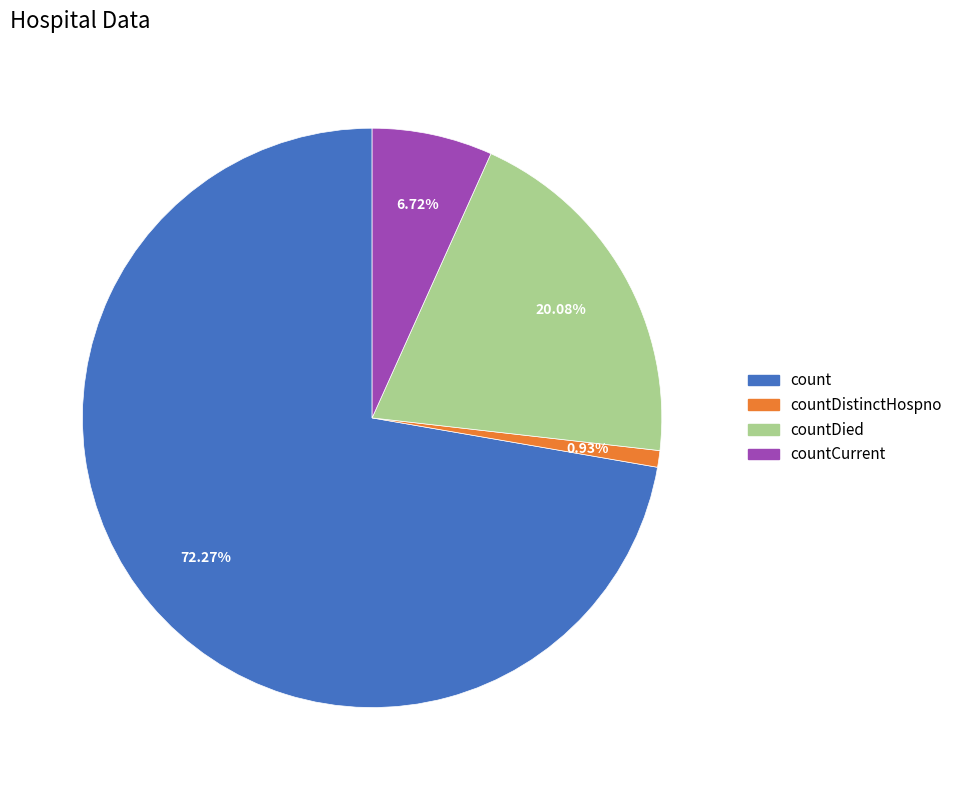

To the nearest percent, what is the combined percentage of countDistinctHospno and countCurrent?

8%